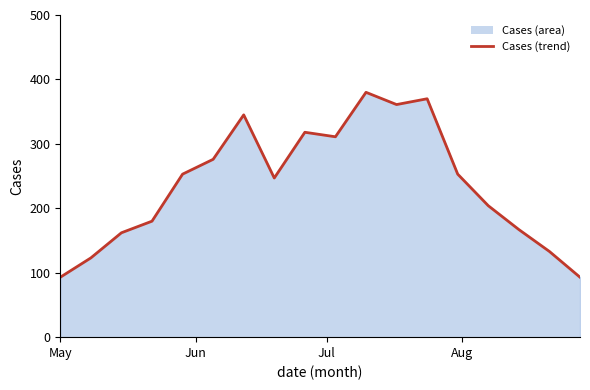

How many data points are above 253?

7